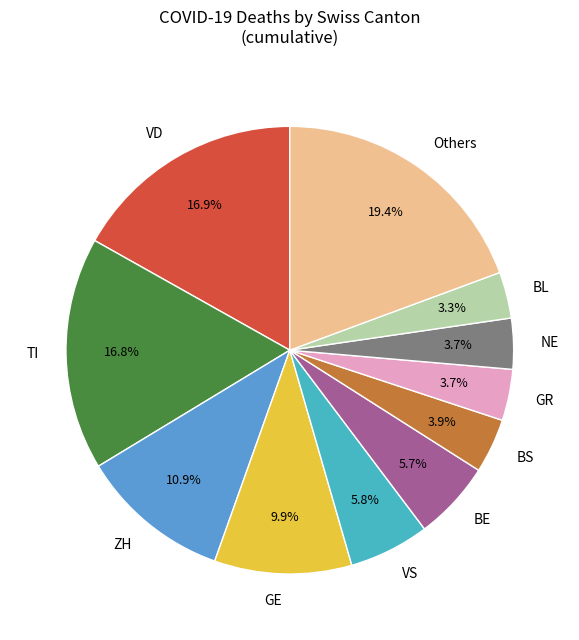

What percentage is NOT represented by VD?

83.1%